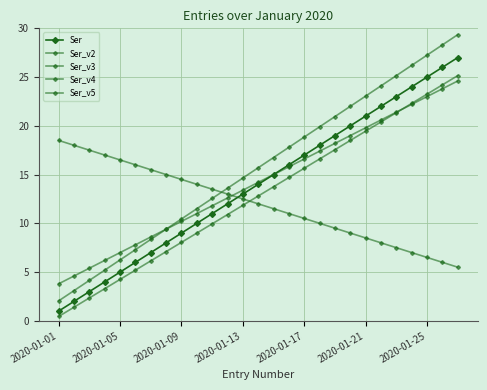

How many lines are shown in the chart?

5